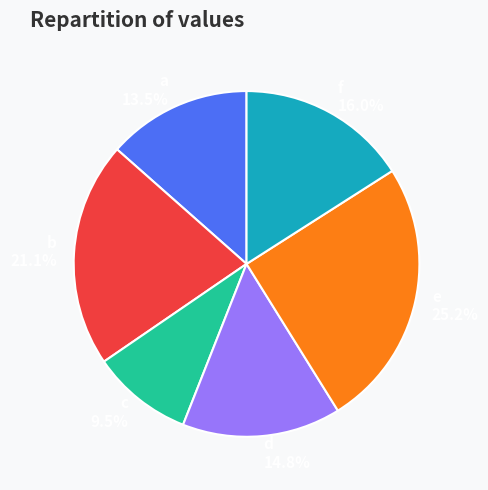

Does any single category account for the majority?

No